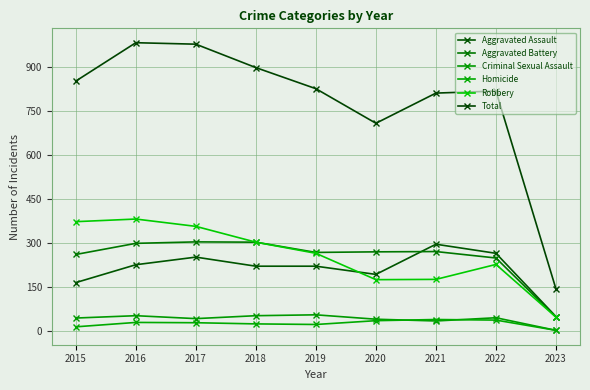

Reading left to right, extract all data points from this chart.

Aggravated Assault: 164	225	251	220	220	192	295	264	48
Aggravated Battery: 260	298	303	302	267	269	270	248	46
Criminal Sexual Assault: 43	51	41	51	54	39	33	44	1
Homicide: 13	28	27	23	21	34	38	36	1
Robbery: 372	381	356	302	264	174	175	226	46
Total: 852	983	978	898	826	708	811	818	142